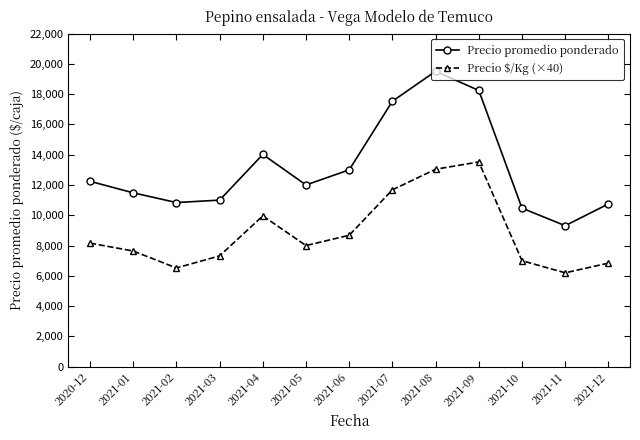

Does the chart have visible grid lines?

No